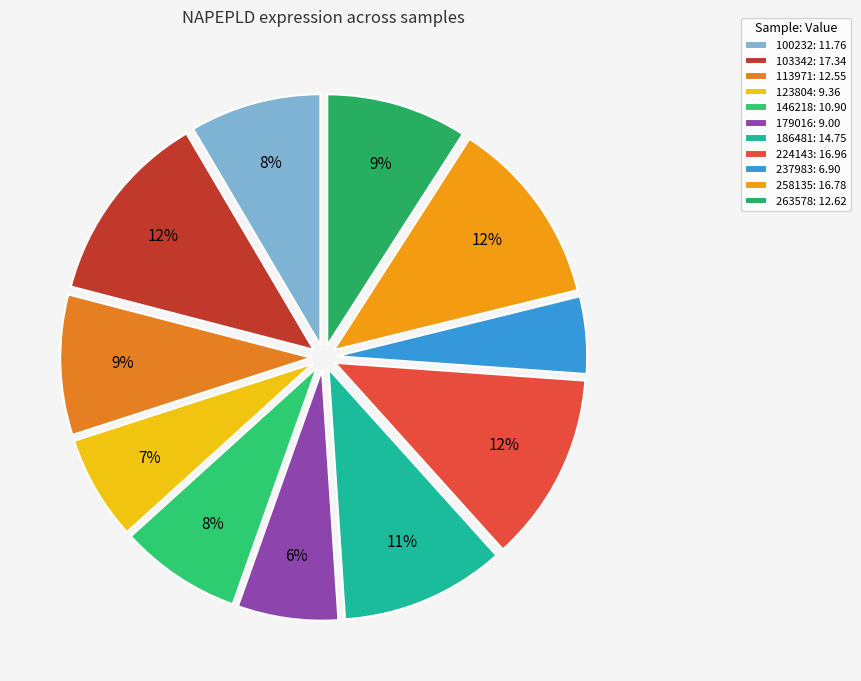

True or false: 146218 accounts for 15% of the total.

False